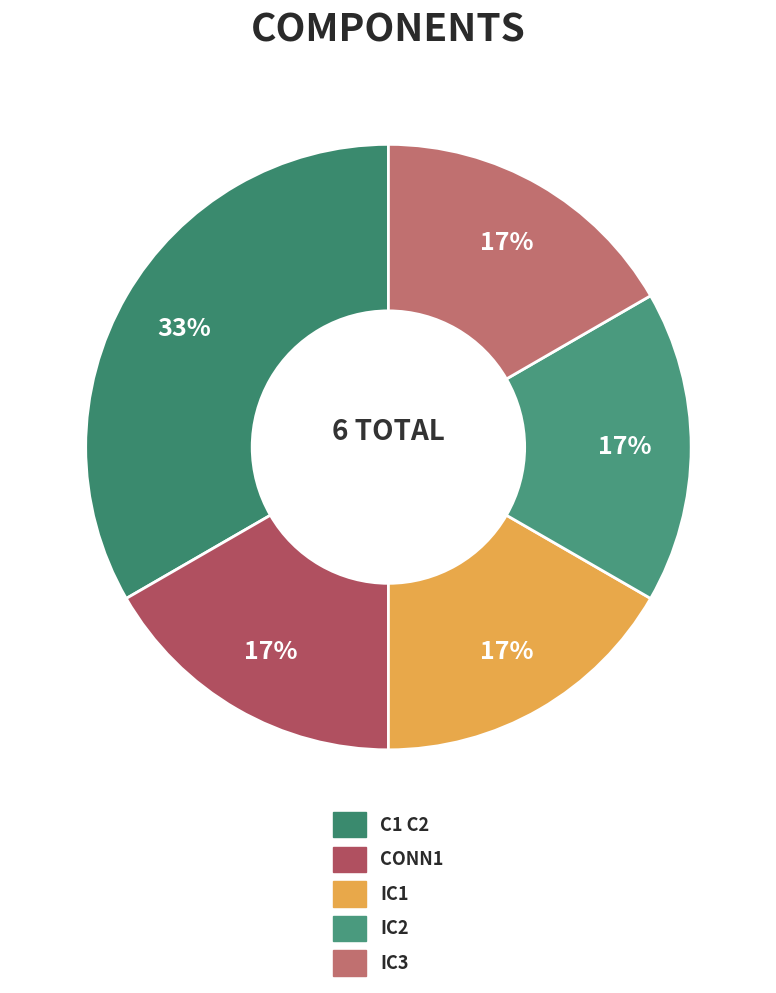

What is the total percentage of IC2 and IC1?

33.3%